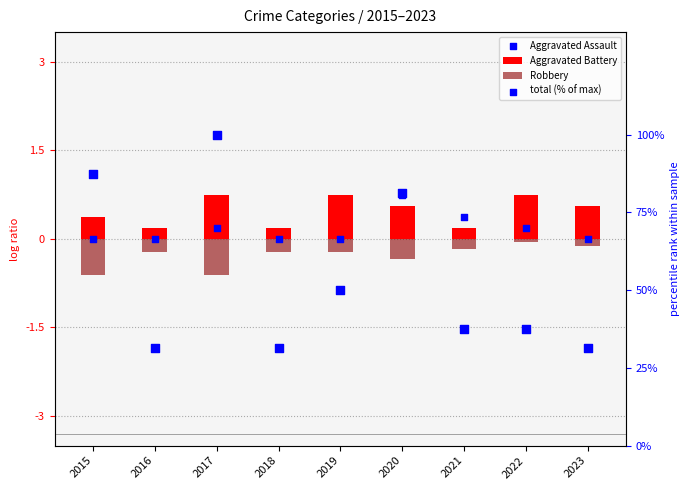

Is the value of Aggravated Assault at 2023 greater than the value of total (% of max) at 2020?

No